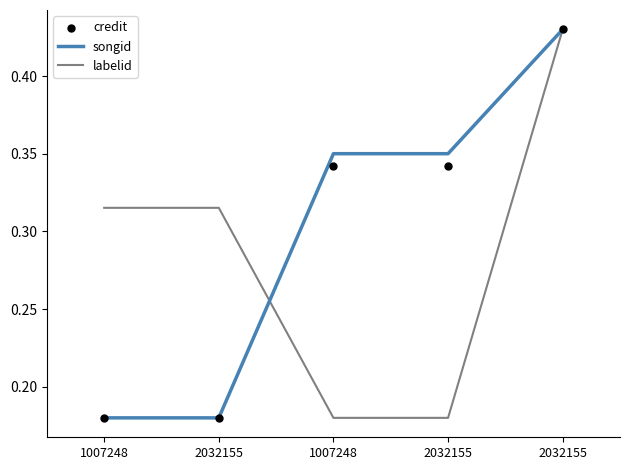

Is the value of songid at 1007248 greater than the value of labelid at 1007248?

No